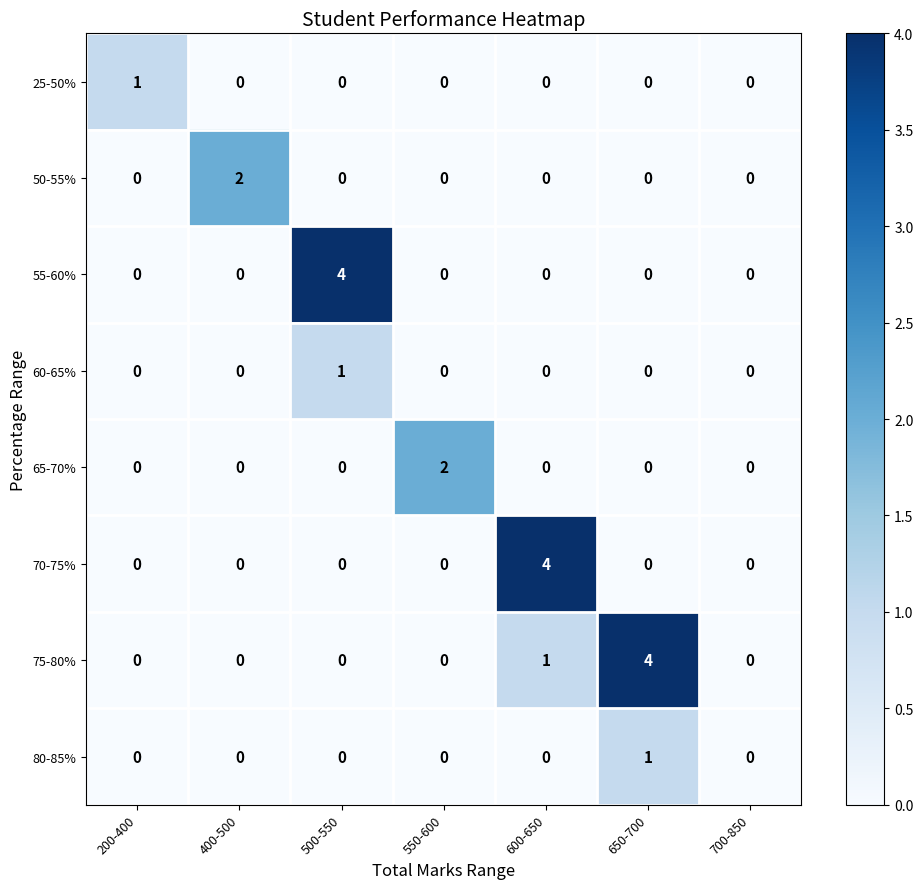

Which series has the largest total across all categories?

75-80%